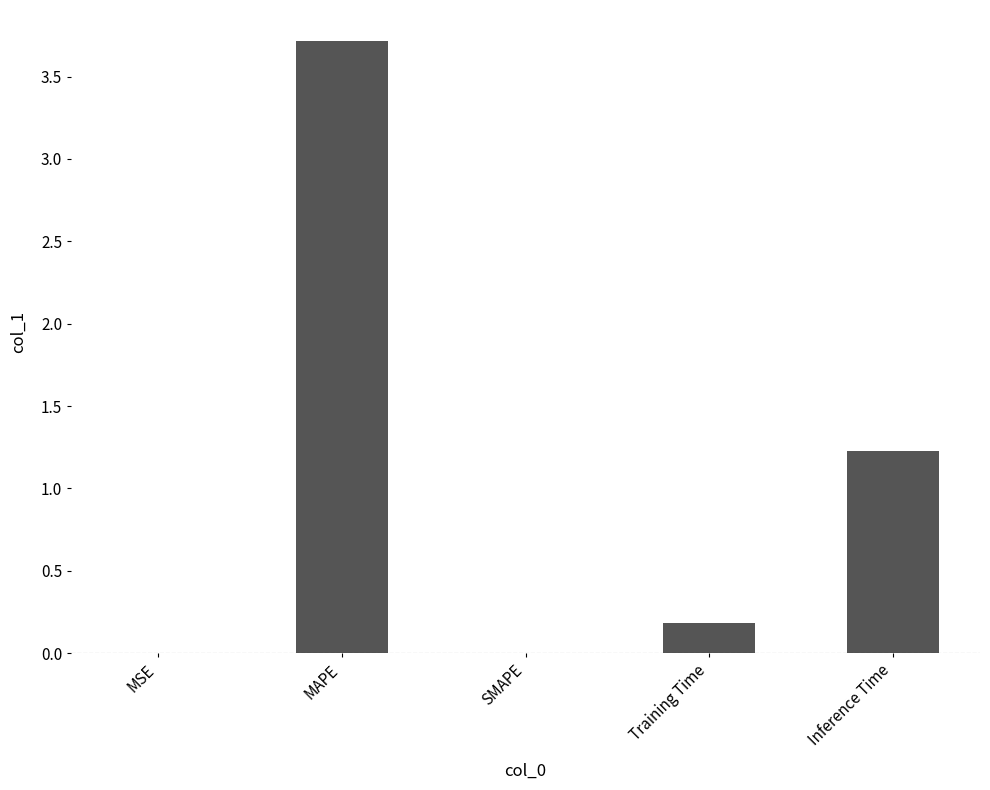

Which has a higher value, MAPE or SMAPE?

MAPE